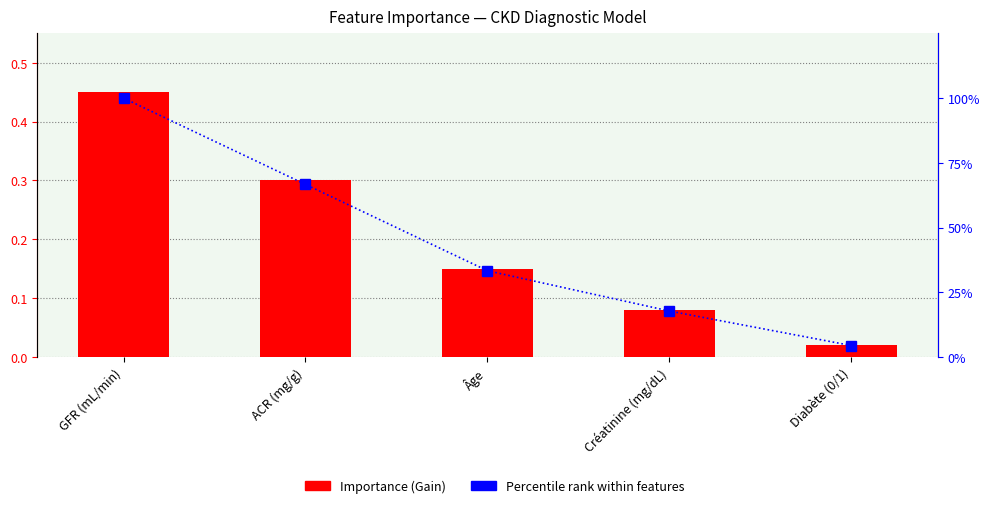

How many groups of bars are there?

5